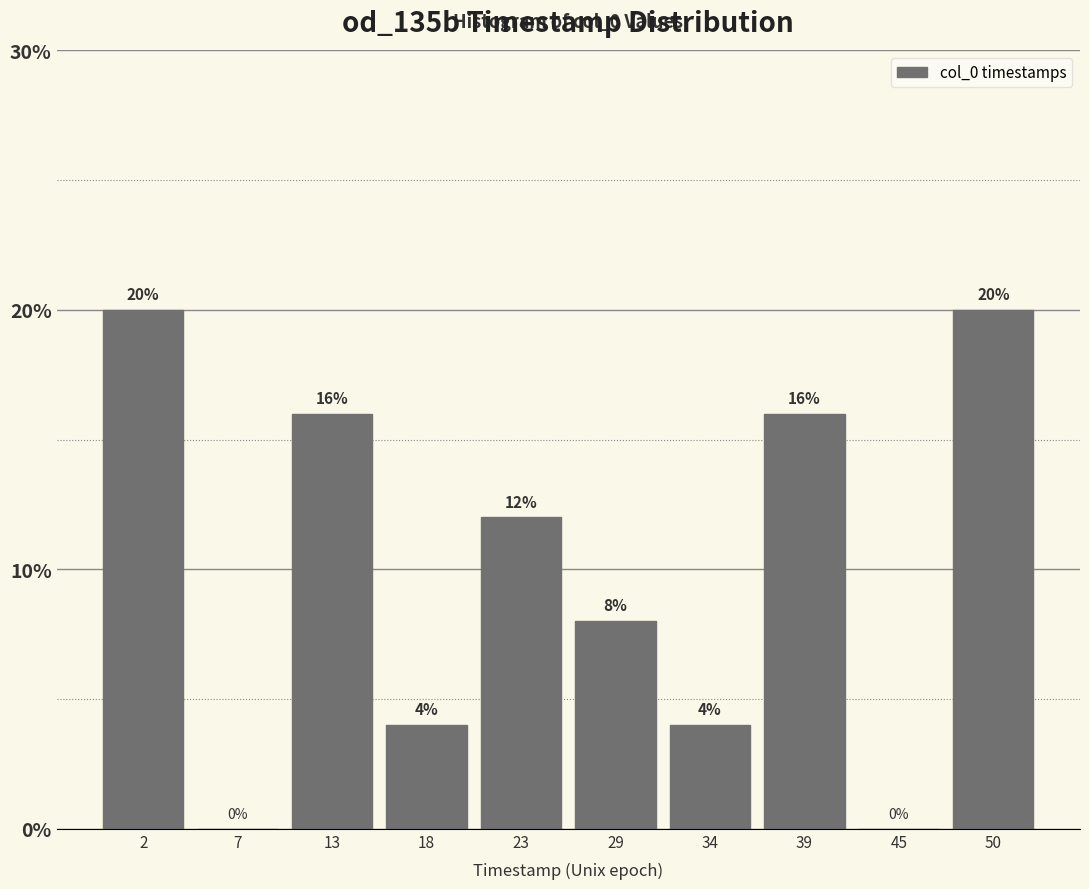

Reading left to right, what are all the values shown in this chart?

2=20	7=0	13=16	18=4	23=12	29=8	34=4	39=16	45=0	50=20